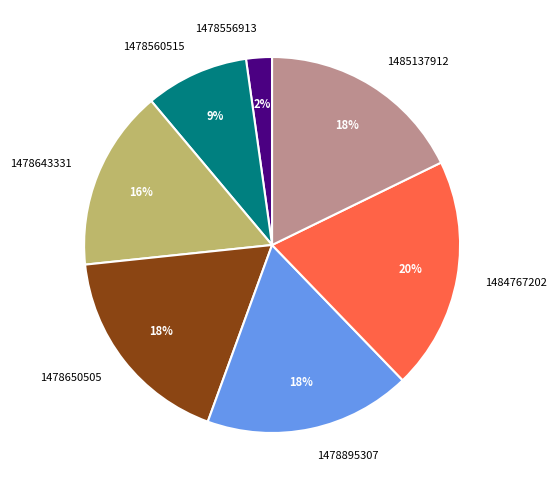

What percentage is the 1484767202 slice, to the nearest percent?

20%